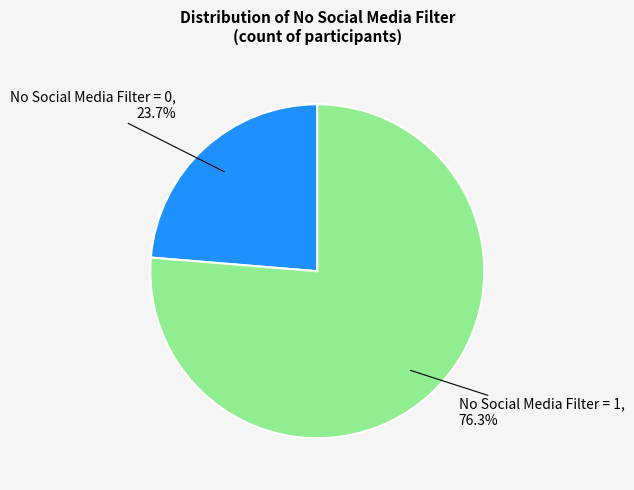

Approximately how many times larger is the value at No Social Media Filter = 0 compared to No Social Media Filter = 1?

0.3